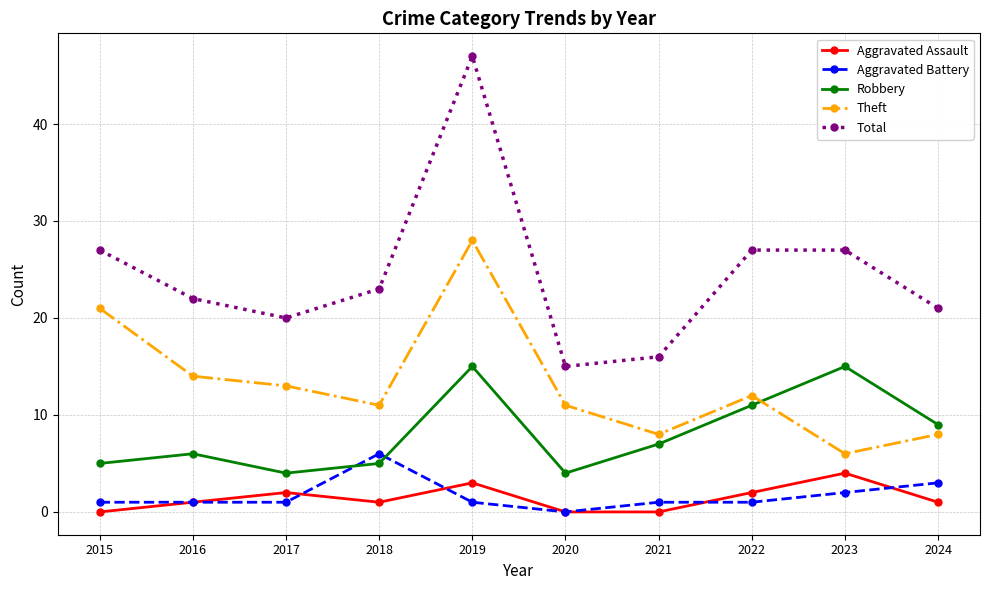

True or false: Total has a value of 47 at 2019.

True